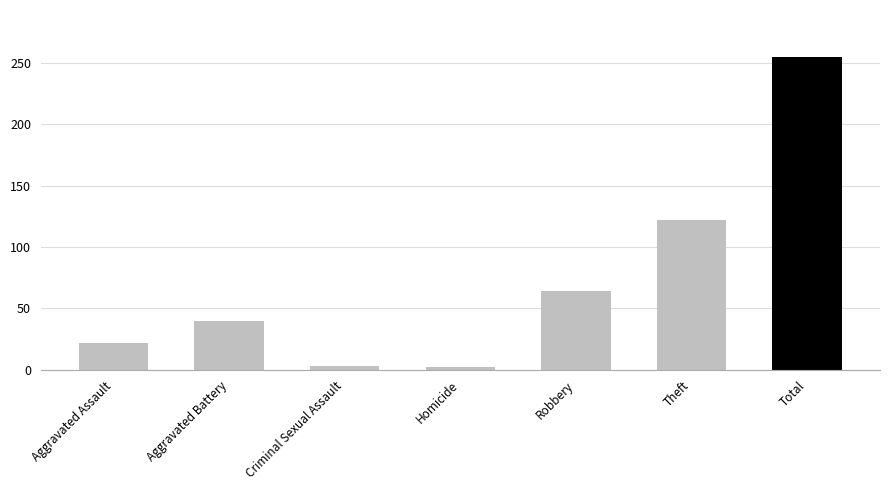

What is the change in value from Criminal Sexual Assault to Total?

+252